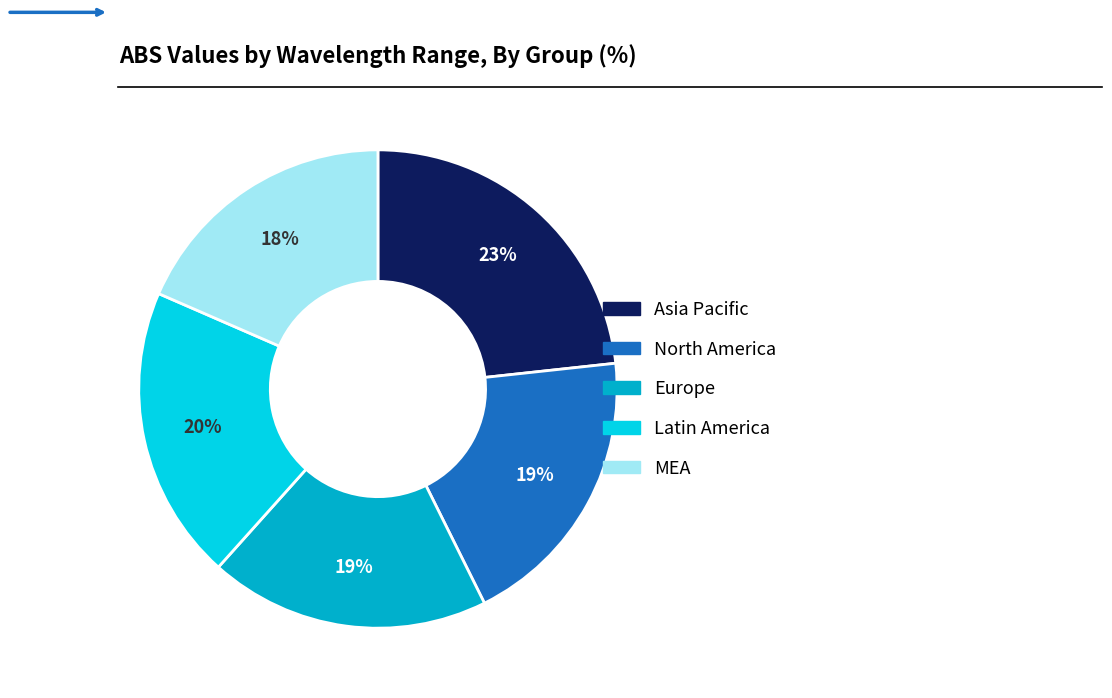

To the nearest percent, what is the difference between the largest and smallest slice percentages?

5%